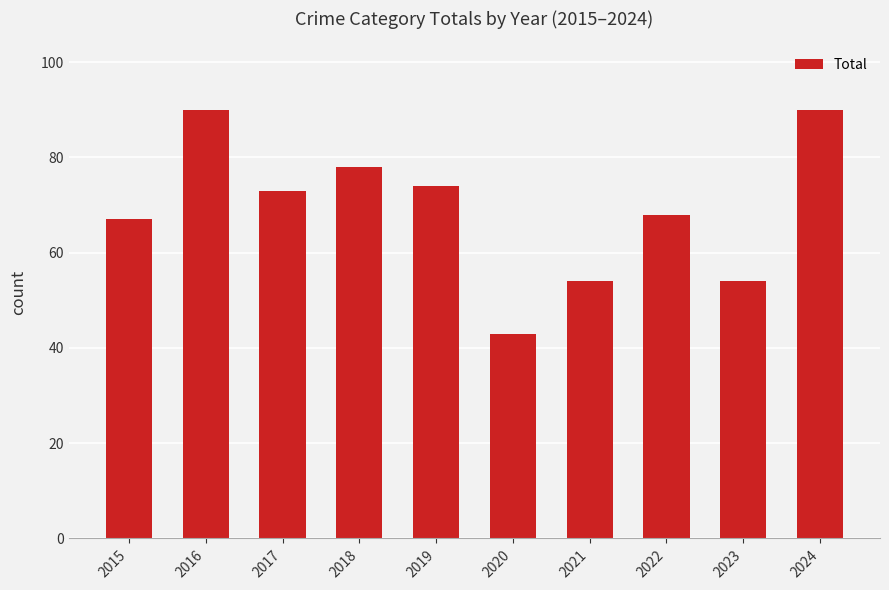

What is the difference between the maximum and minimum values?

47